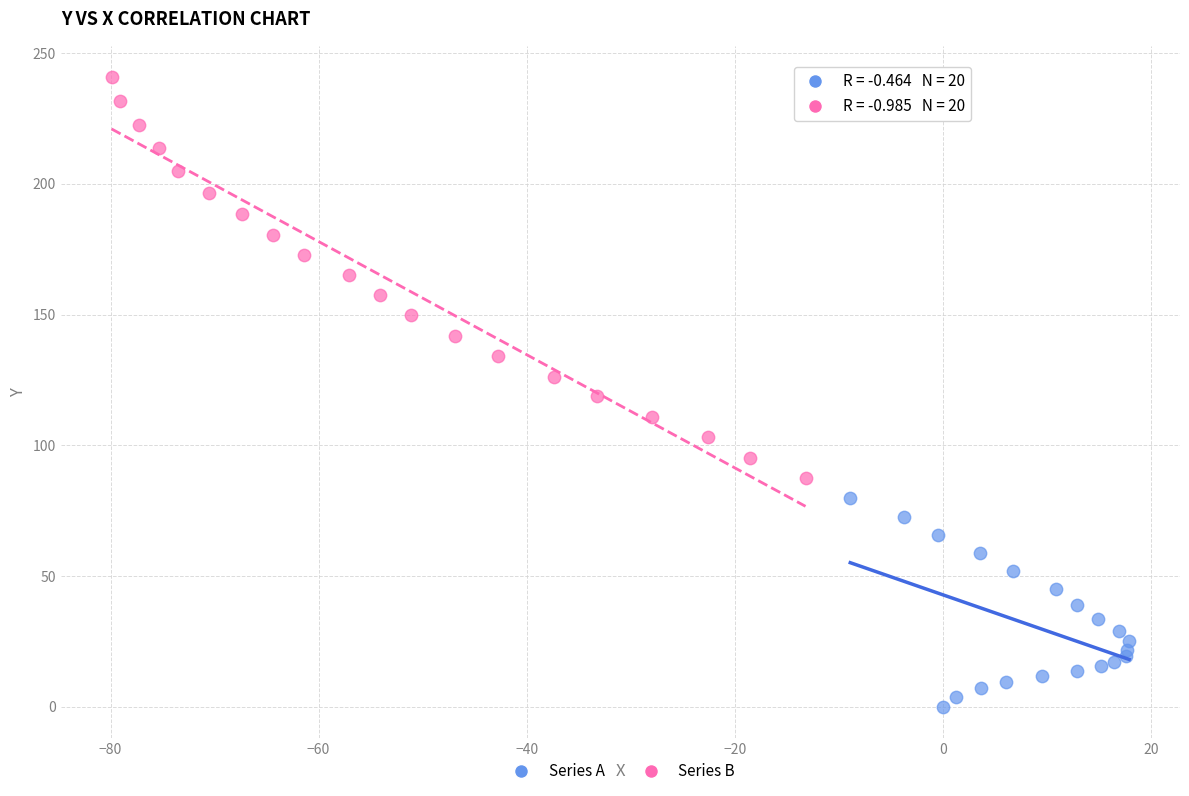

Which series contains the lowest Y value?

Series A